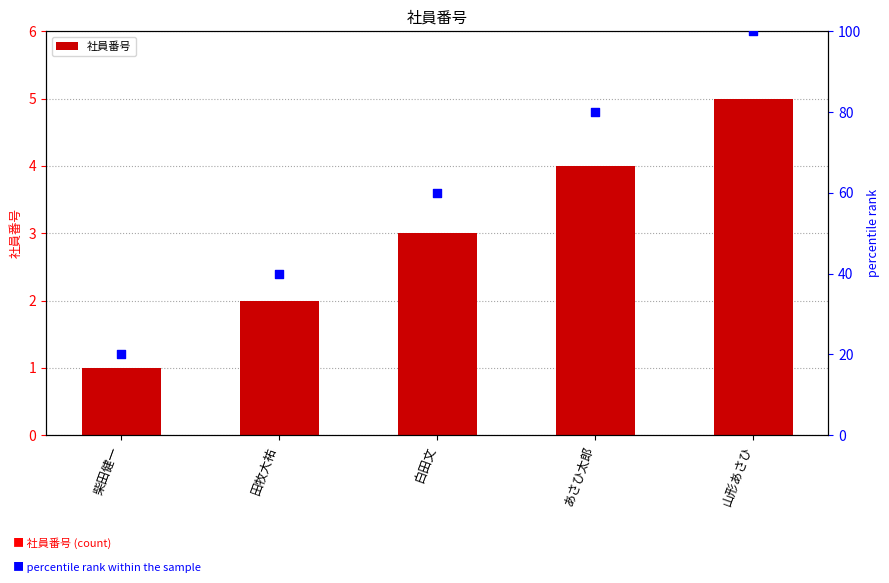

Which series reaches the maximum Y coordinate?

percentile rank within the sample